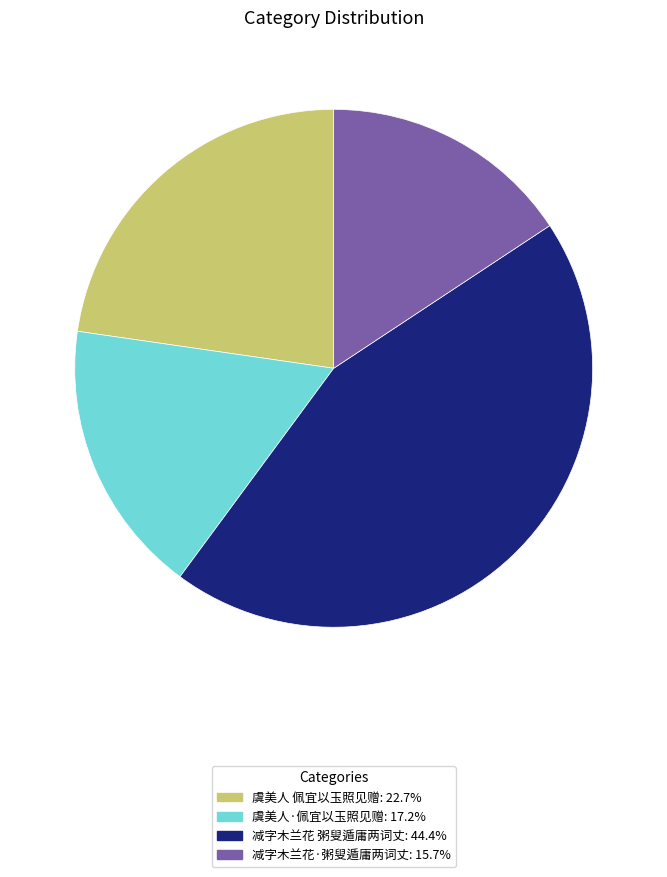

Does any single category account for the majority?

No